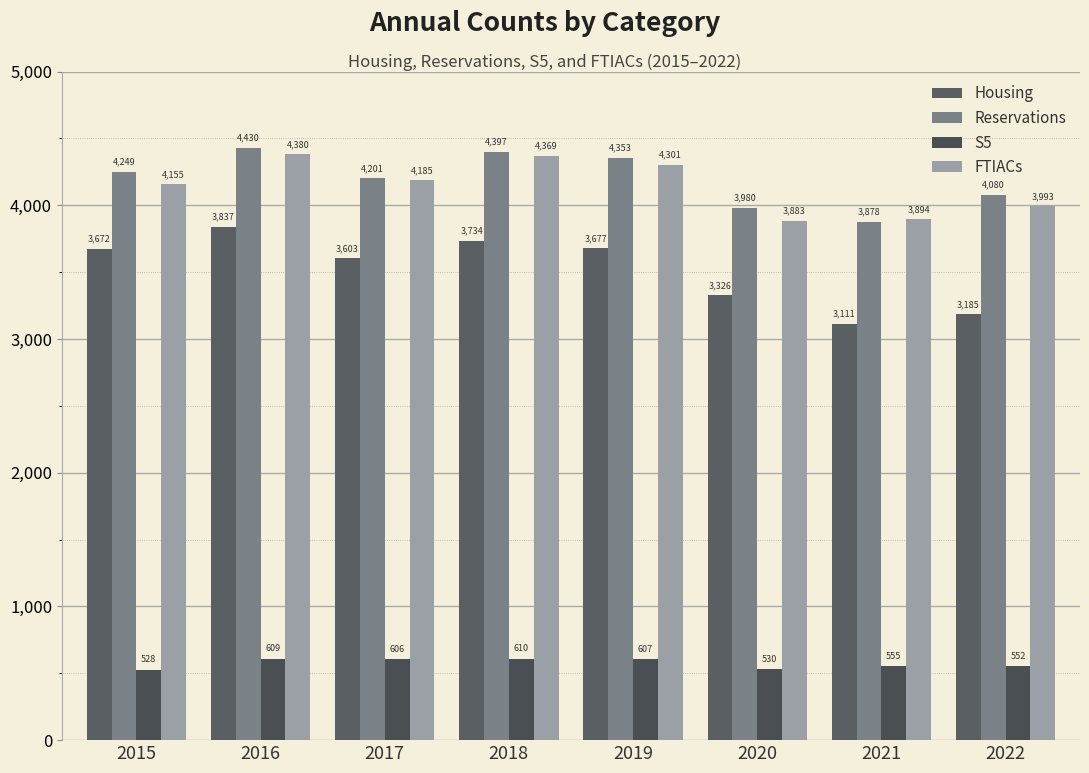

At how many categories does at least one series exceed 1032?

8